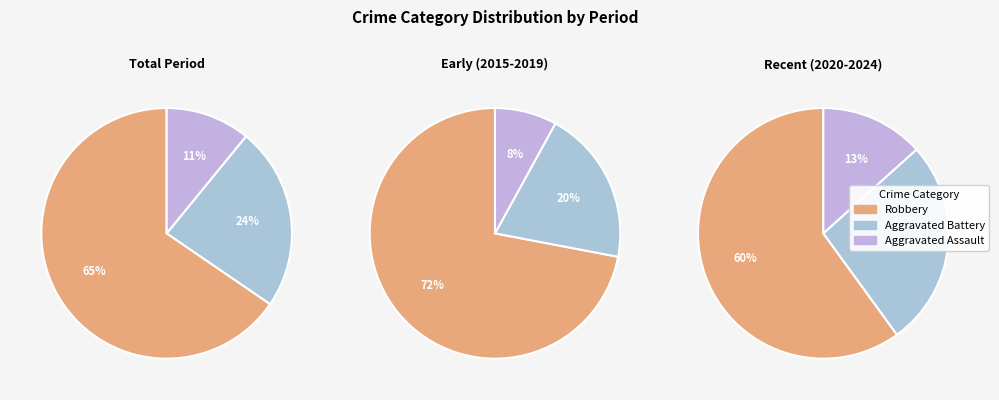

Is it true that 2018 is 18% of the pie?

False